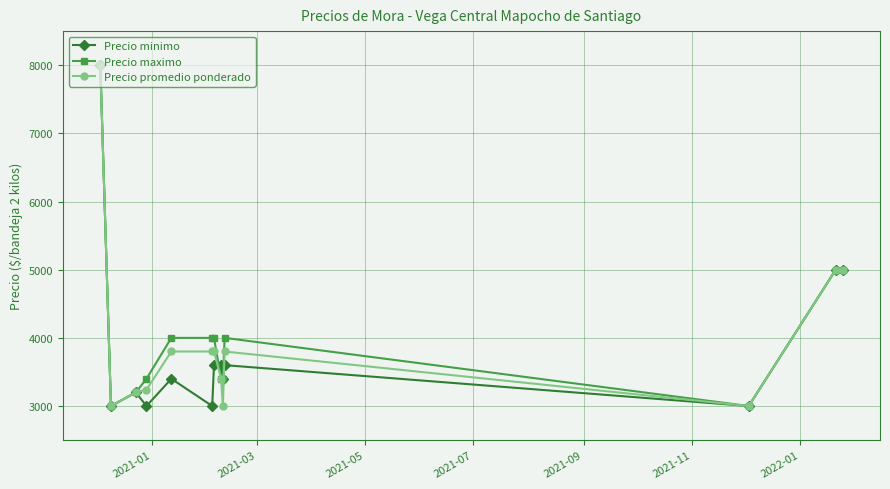

What is the minimum value shown in the chart?

3000